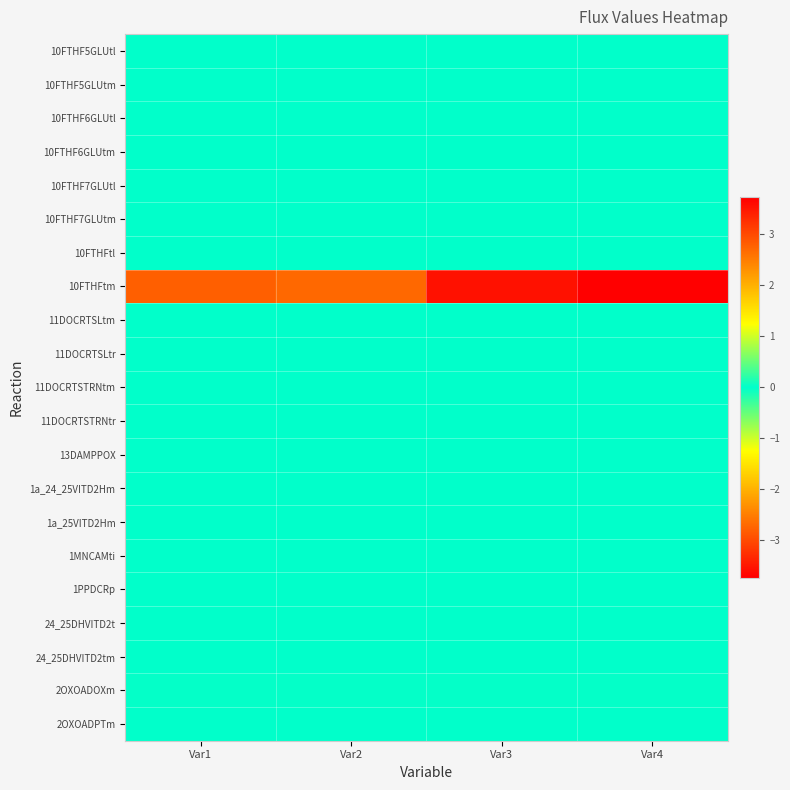

Between Var2 and Var4, which series saw the biggest shift?

10FTHFtm